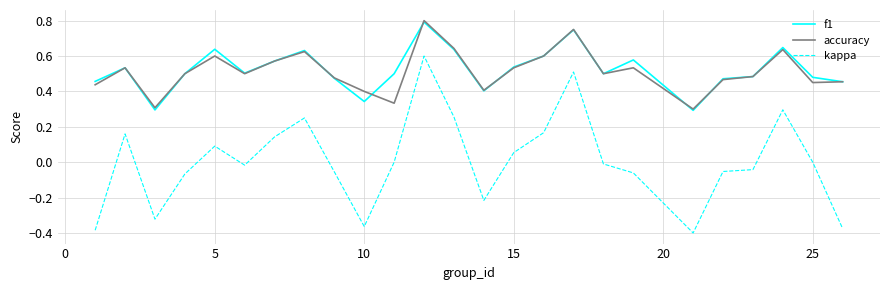

True or false: kappa and f1 cross at least once.

False